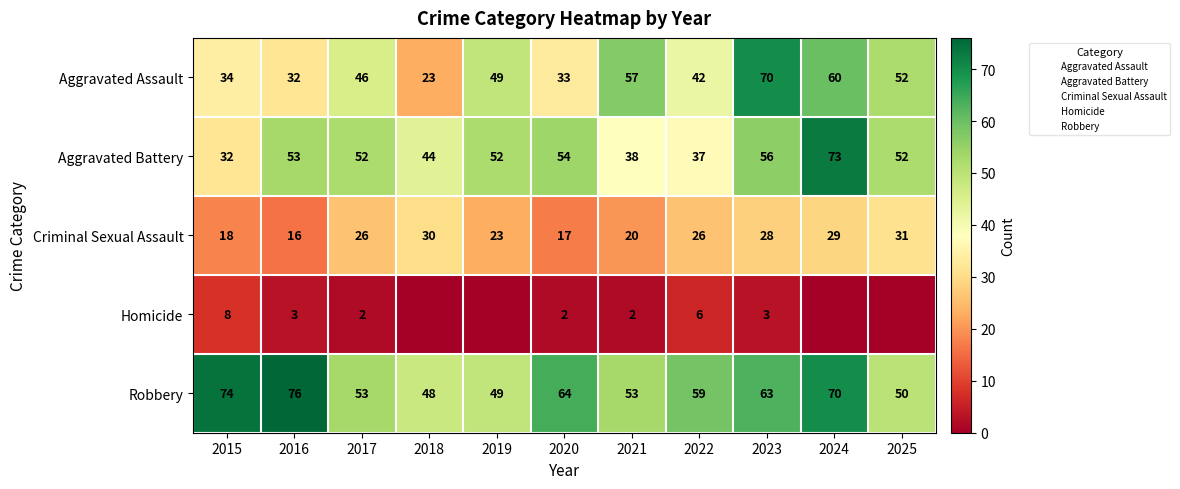

True or false: Robbery has a value of 78 at 2017.

False